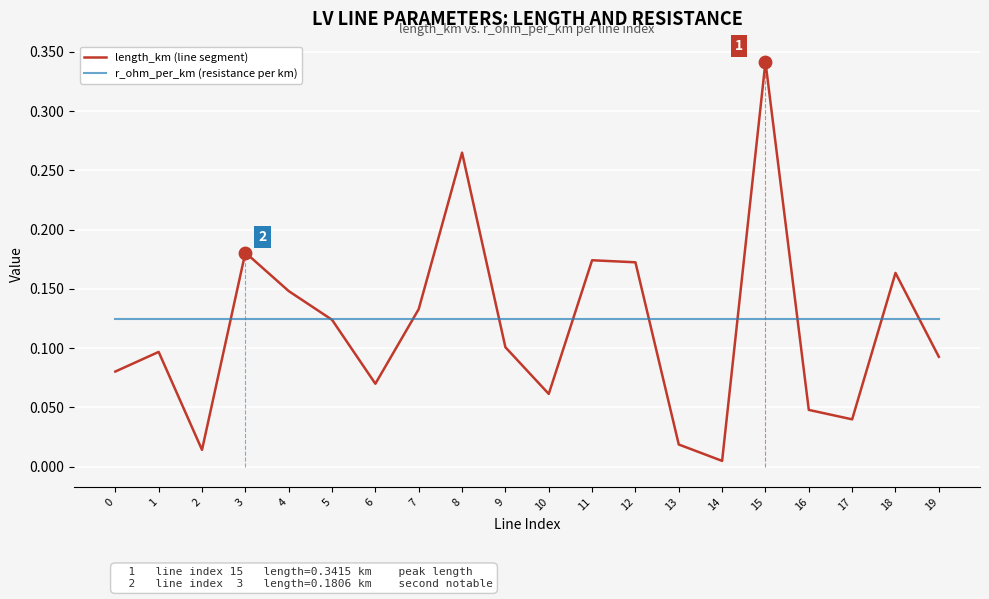

At how many categories does at least one series exceed 0?

20